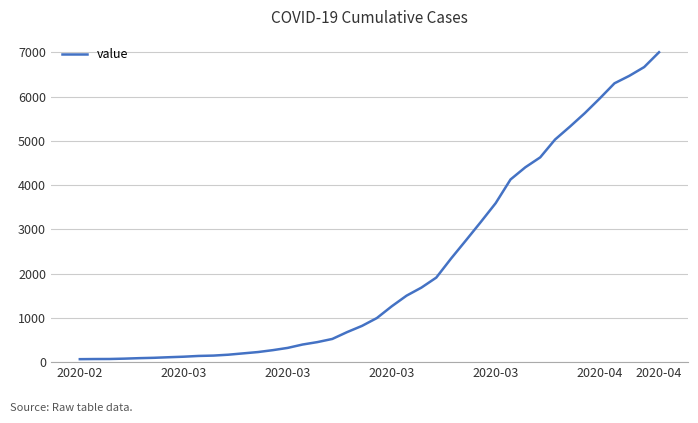

Does the chart display data point markers on the line(s)?

No